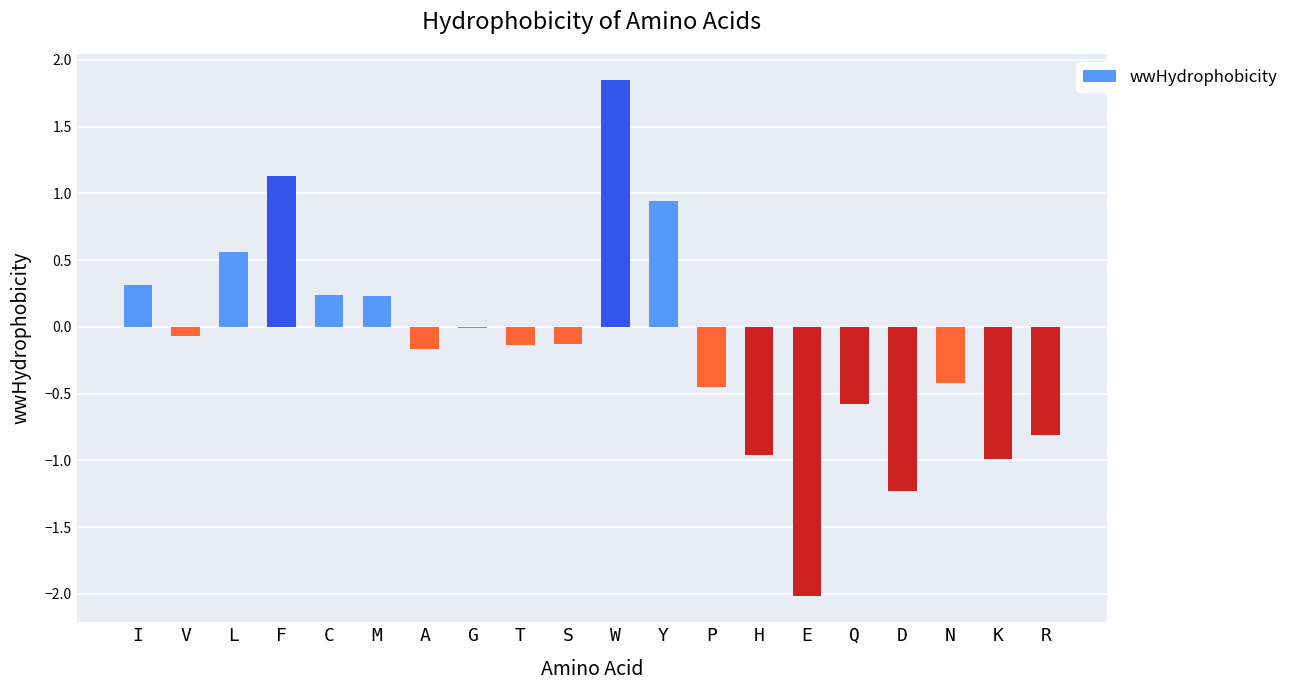

At which category does the chart reach its peak across all series?

W